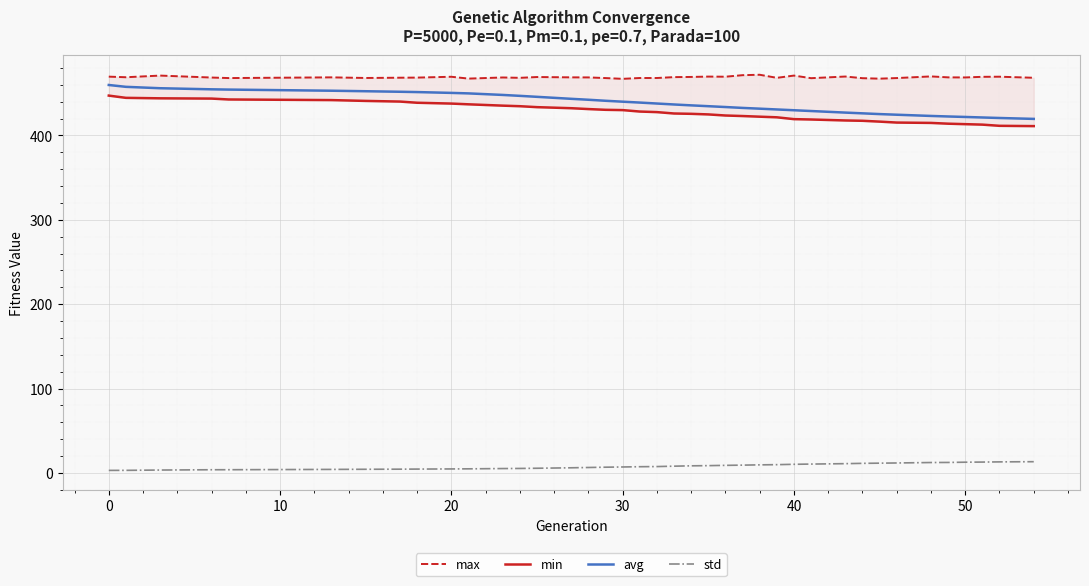

What is the sum of the std values at 9 and 10?

9.7